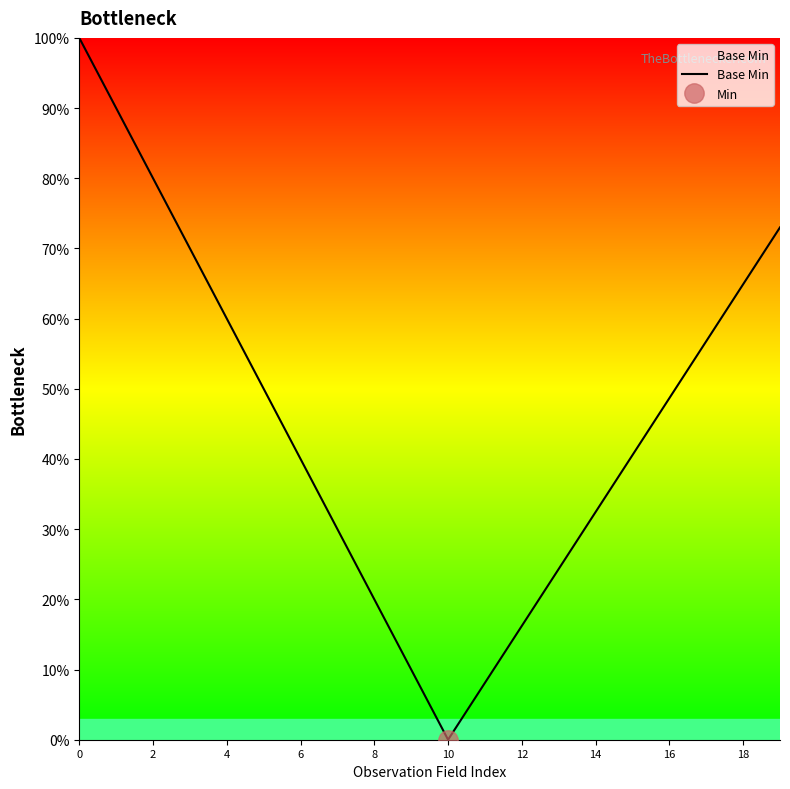

Between 18 and 16, which is larger?

18